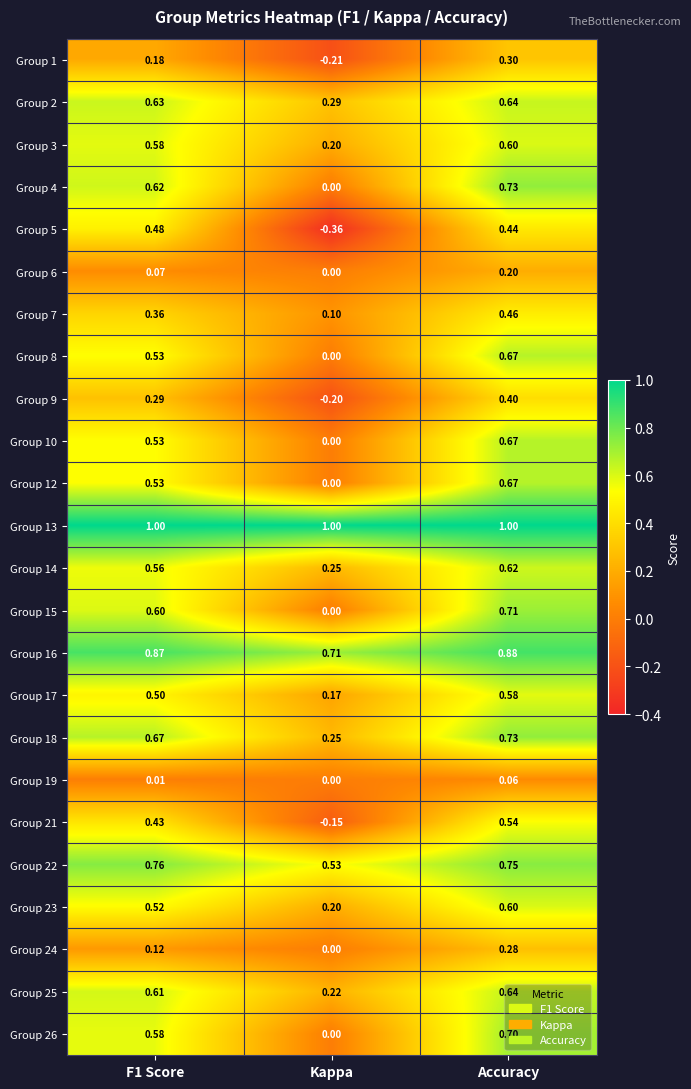

How many data points in Group 5 are above 0?

2